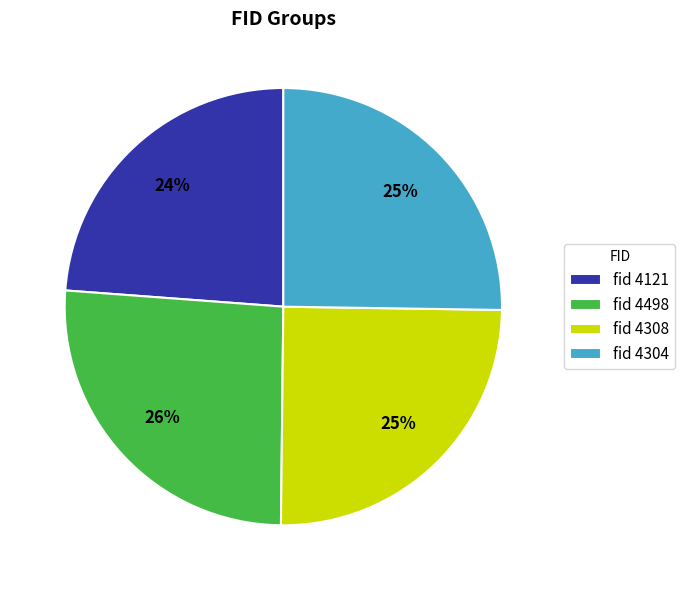

To the nearest percent, what percentage of the pie is fid 4308?

25%